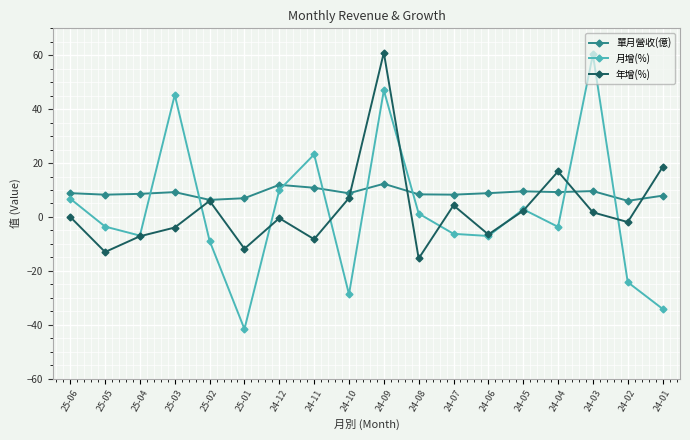

Is this an area chart (filled region under the line)?

No